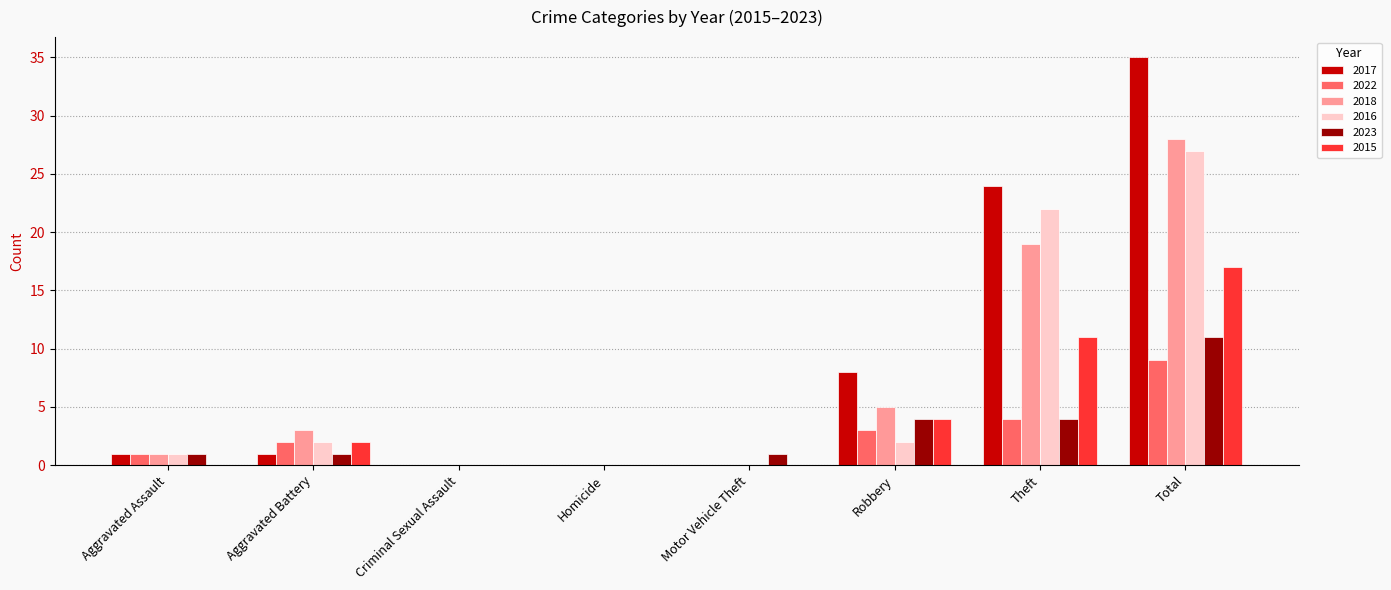

Are the bars horizontal?

No